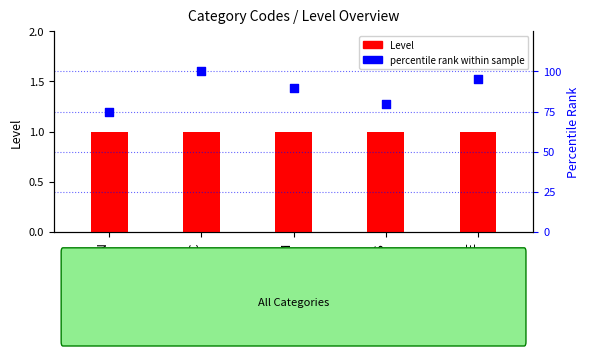

Which series reaches the maximum Y coordinate?

percentile rank within sample